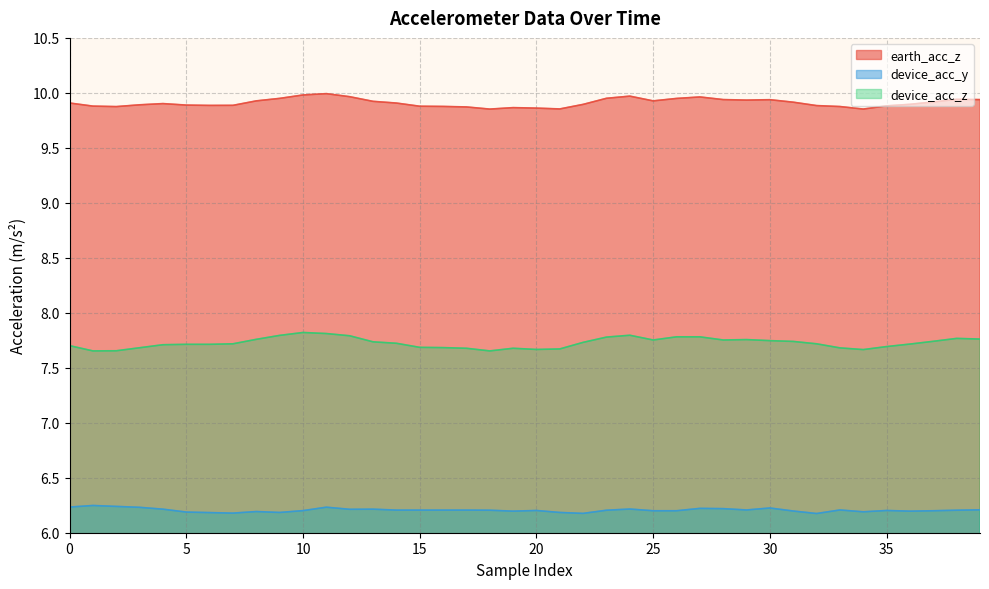

At which label does device_acc_y reach its minimum?

32